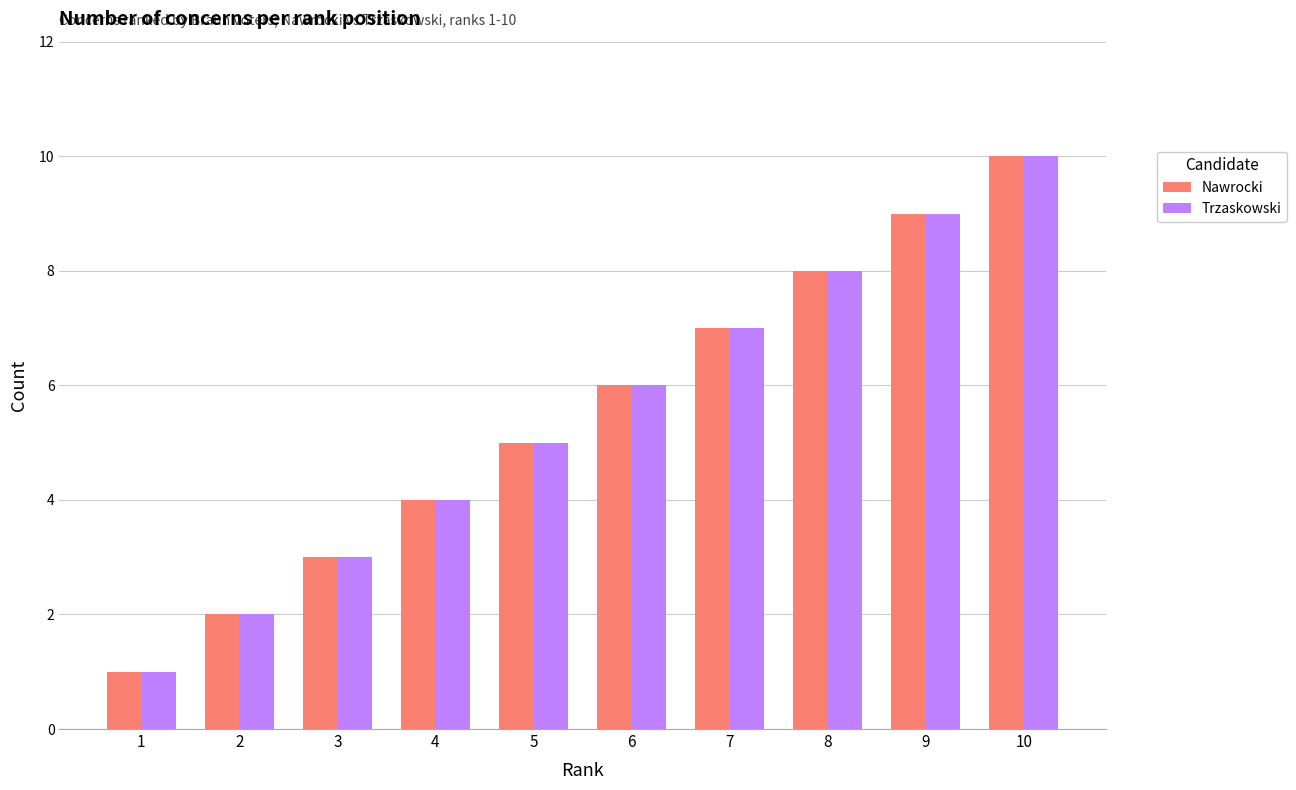

What is the maximum value shown in the chart?

10